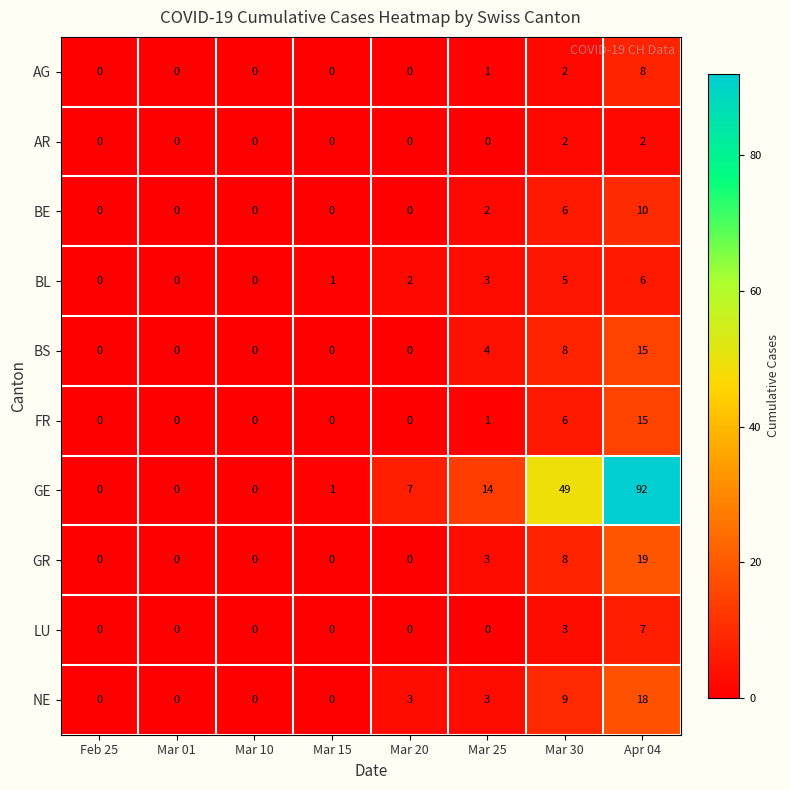

Which series has the largest total across all categories?

GE